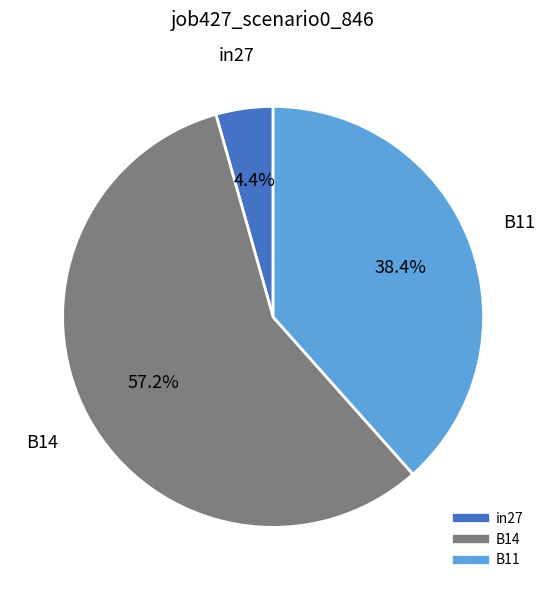

Is it true that in27 is 4% of the pie?

True